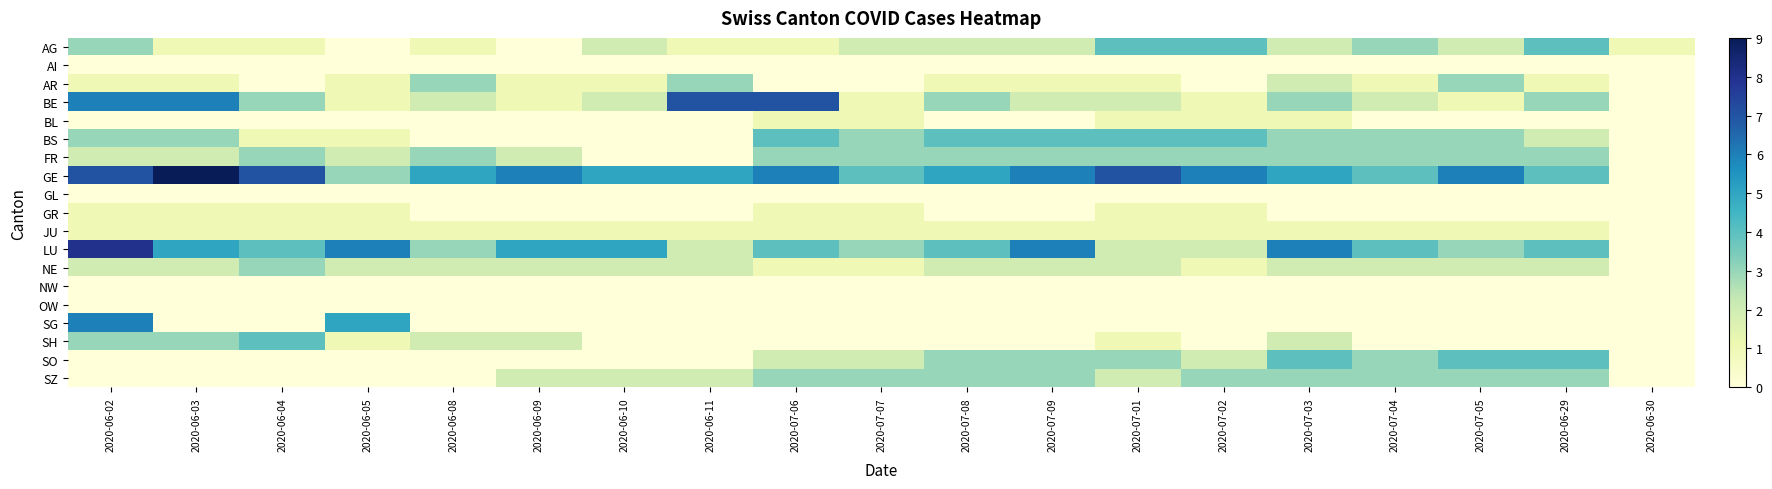

At which category does the chart reach its minimum across all series?

2020-06-05